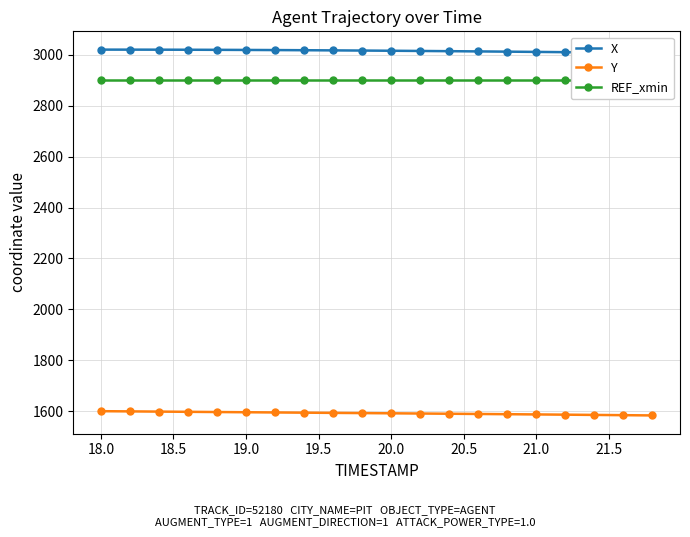

Does the chart display data point markers on the line(s)?

Yes